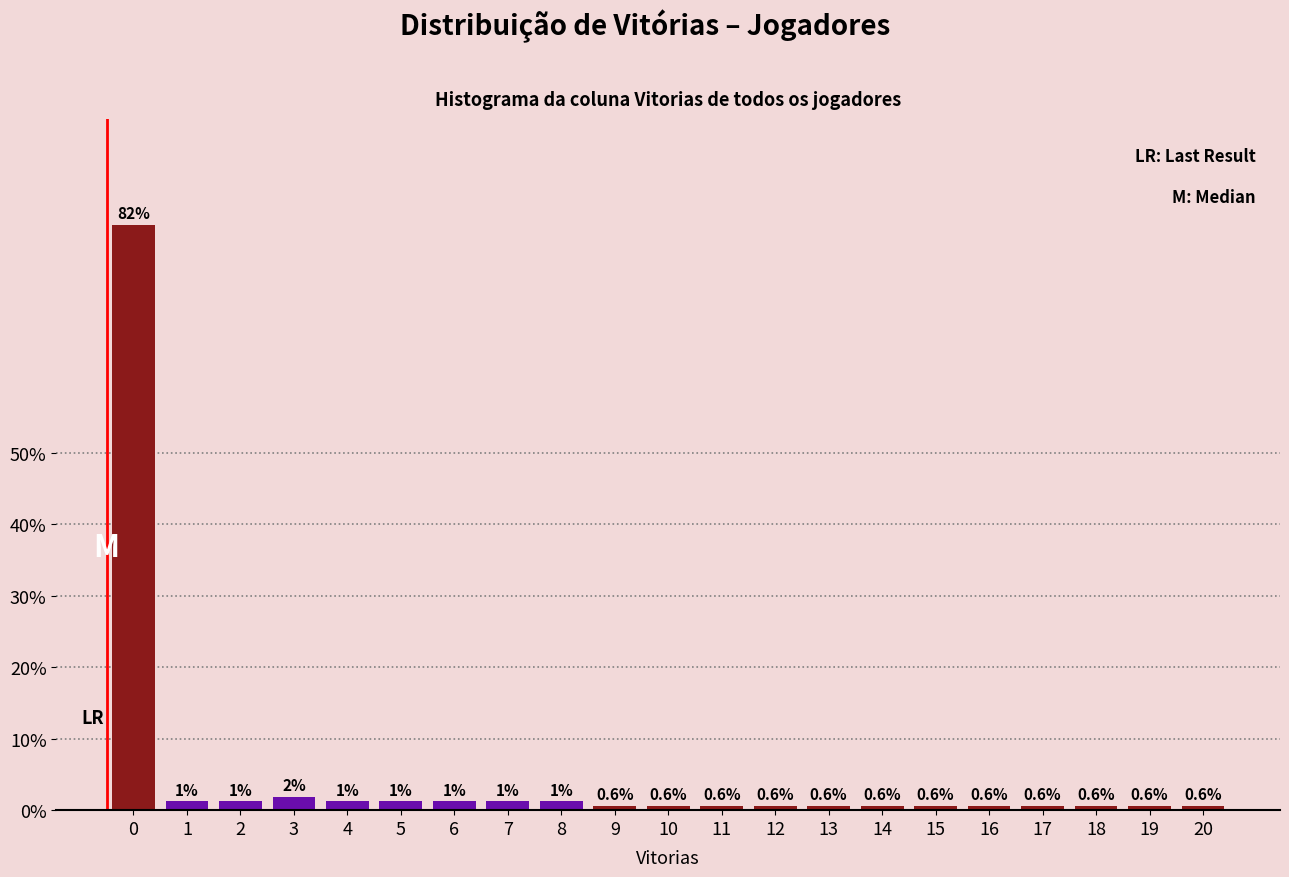

What is the smallest value displayed?

0.6